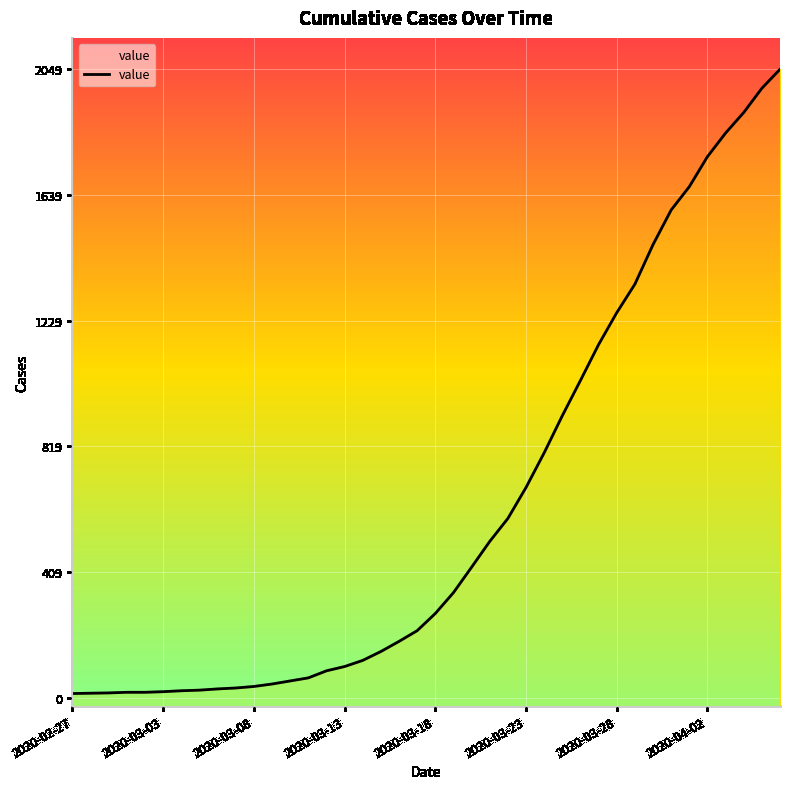

What is the smallest value displayed?

13